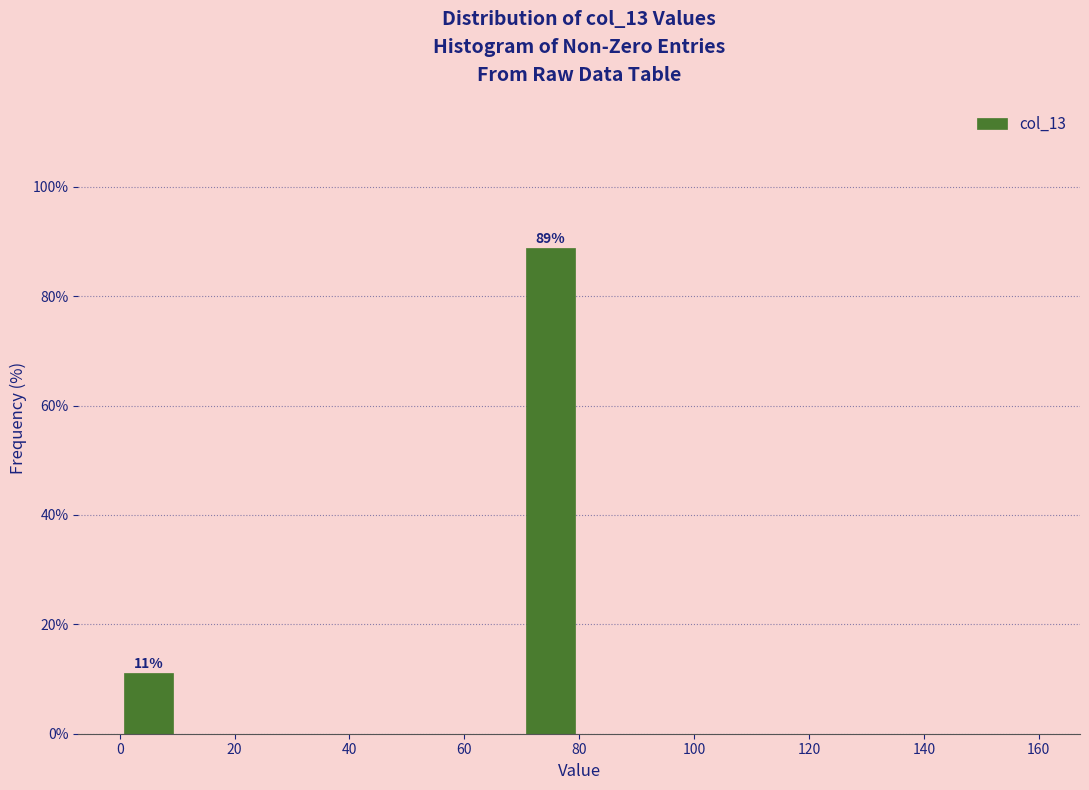

Over which range of the x-axis is the bar tallest?

70 to 80